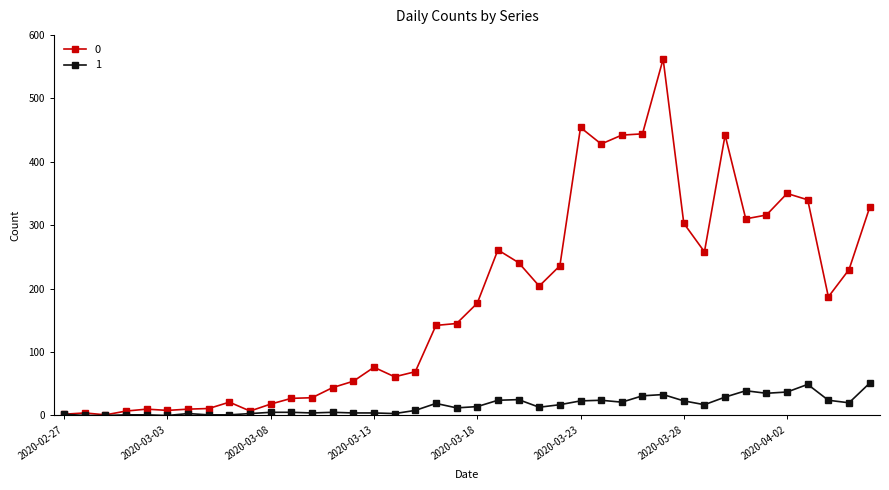

Rank the series by their average value, from highest to lowest.

0, 1